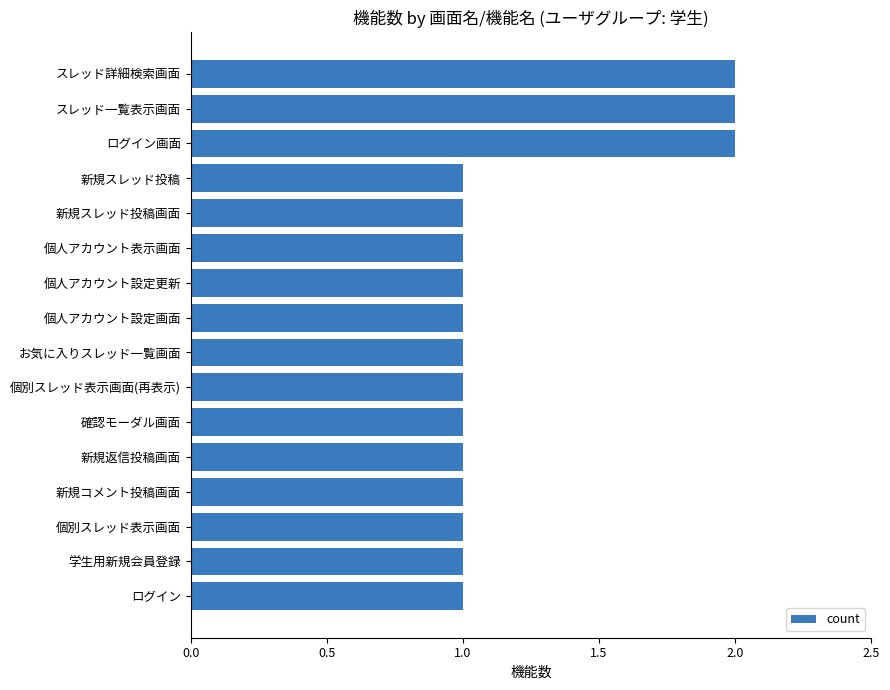

Reading top to bottom, list all the values displayed in this chart.

スレッド詳細検索画面=2	スレッド一覧表示画面=2	ログイン画面=2	新規スレッド投稿=1	新規スレッド投稿画面=1	個人アカウント表示画面=1	個人アカウント設定更新=1	個人アカウント設定画面=1	お気に入りスレッド一覧画面=1	個別スレッド表示画面(再表示)=1	確認モーダル画面=1	新規返信投稿画面=1	新規コメント投稿画面=1	個別スレッド表示画面=1	学生用新規会員登録=1	ログイン=1